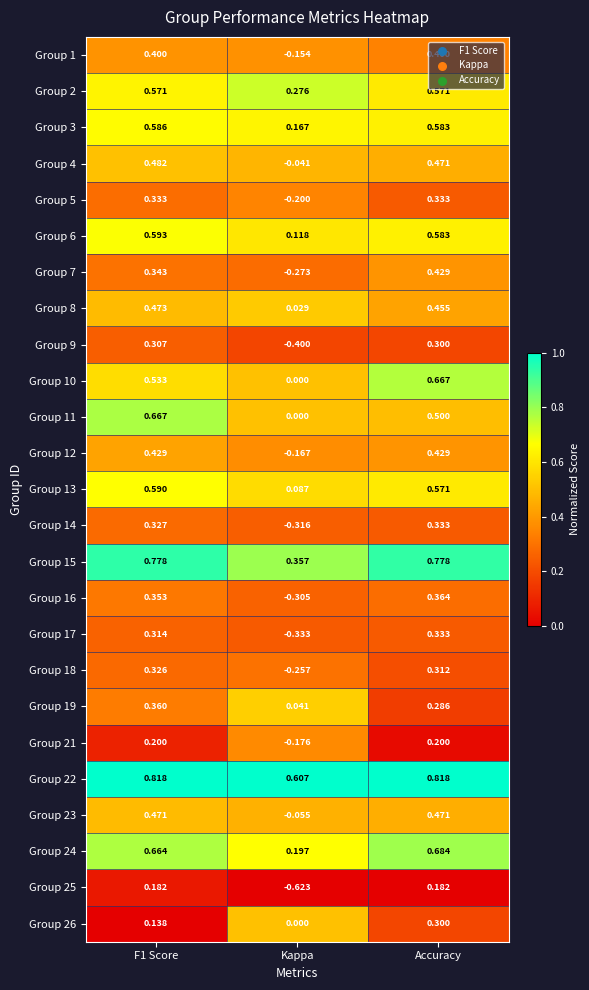

Is the value of Group 10 at Kappa greater than the value of Group 16 at Kappa?

Yes